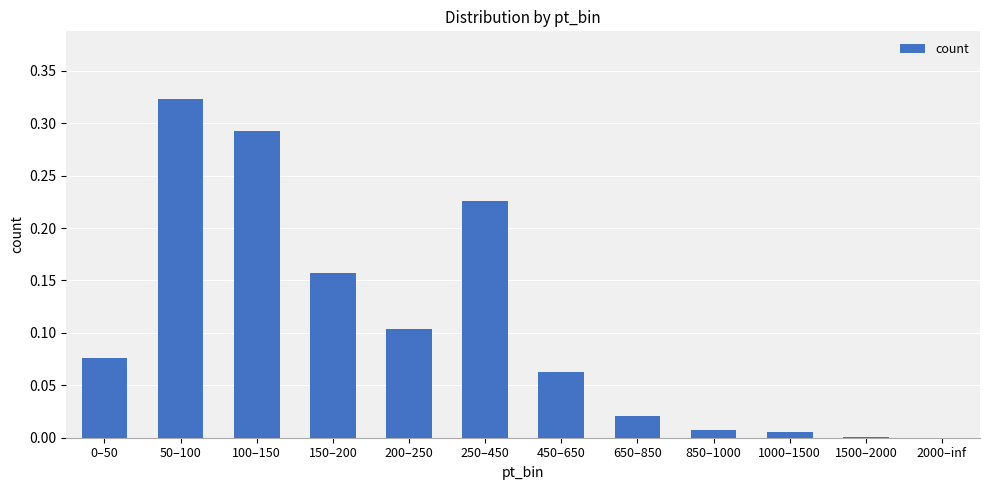

The chart shows a value of 0.0 at 650–850. True or false?

True